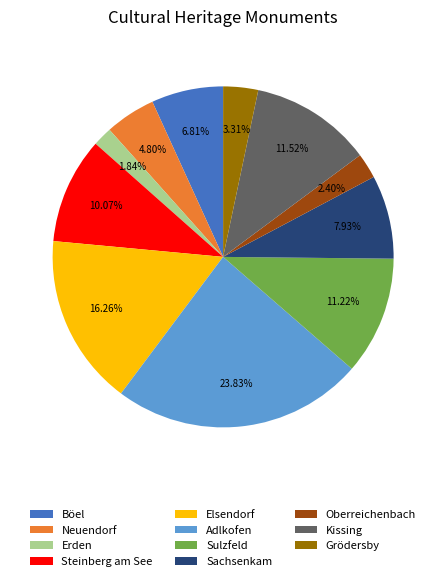

To the nearest percent, what portion does Elsendorf represent?

16%